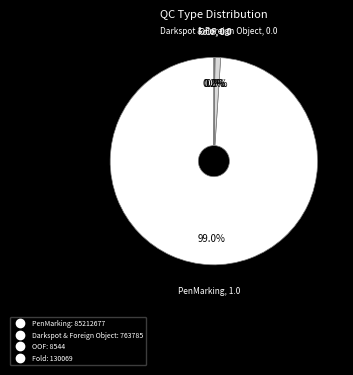

Is there a majority slice in this chart?

Yes